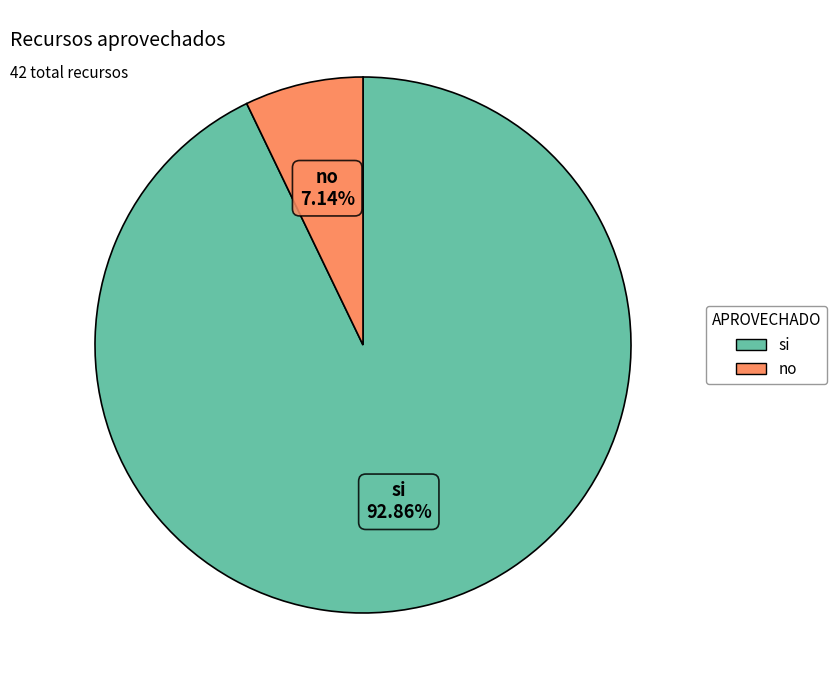

Which has a higher value, si or no?

si